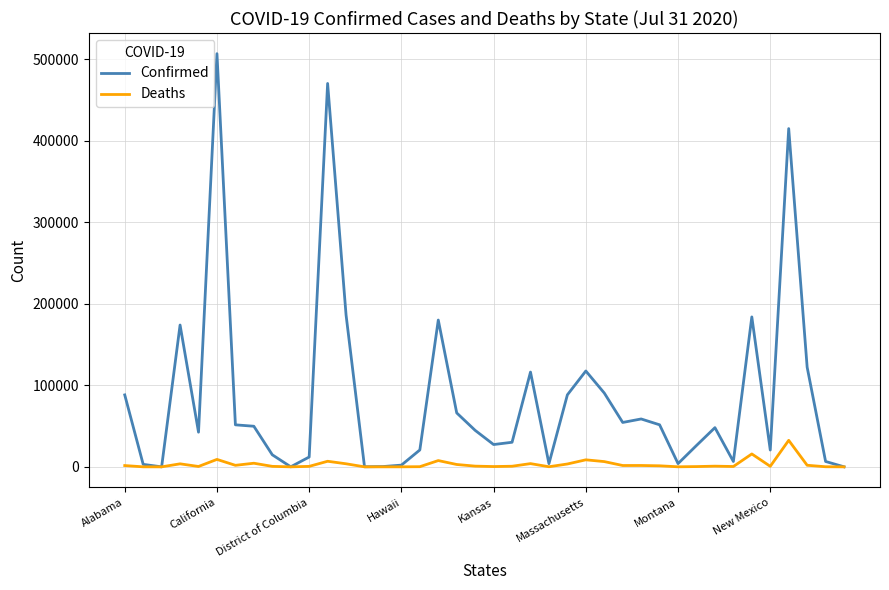

List the series in order of their peak value, lowest first.

Deaths, Confirmed